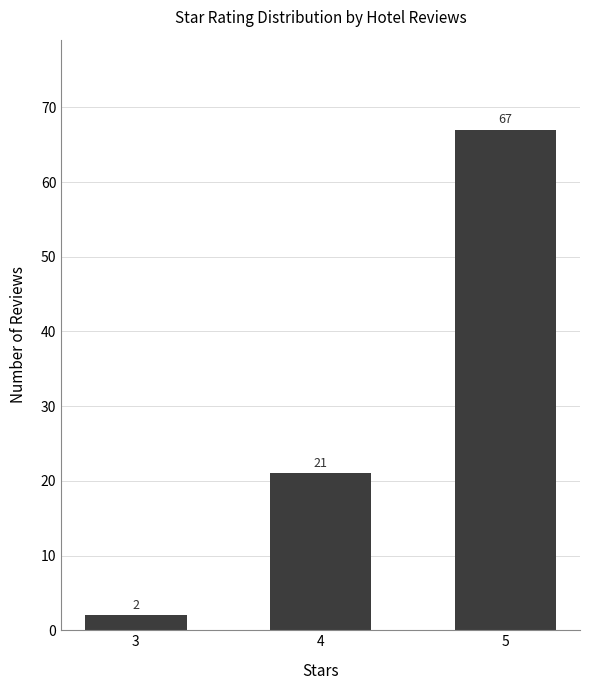

Reading right to left, transcribe all the data shown in this chart.

5=67	4=21	3=2